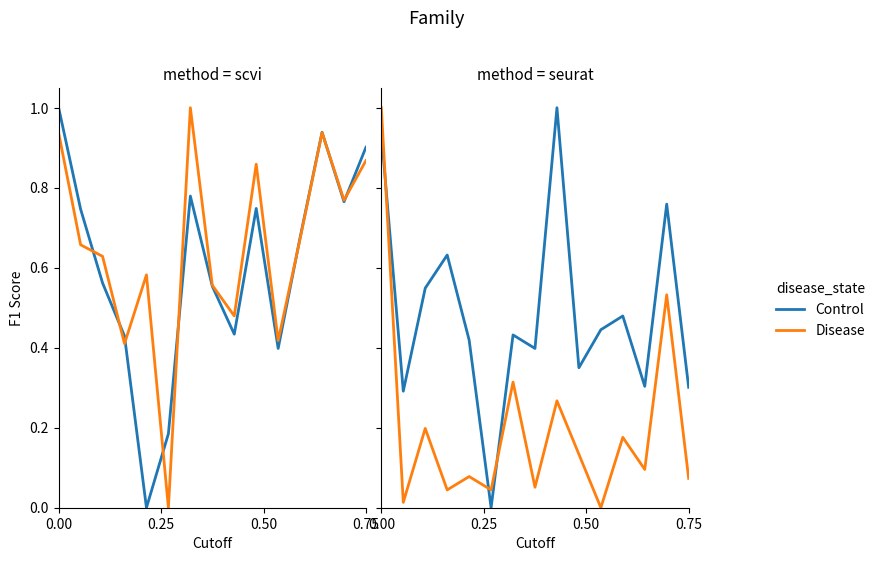

Is it true that Disease equals 0.0 at 0.75?

False